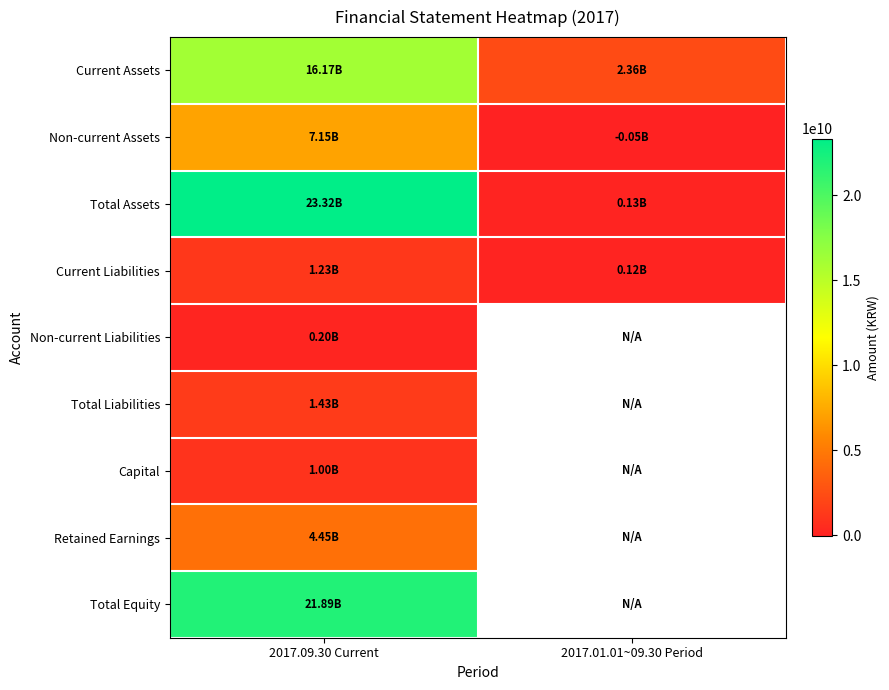

Which category has the highest value across all series?

2017.09.30 Current